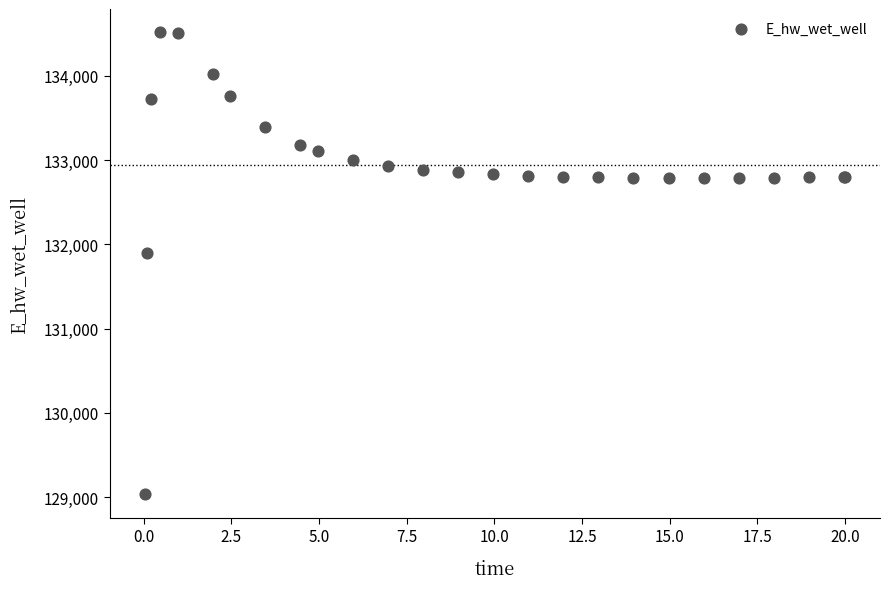

What Y value in the scatter plot is closest to 131774?

131893.8